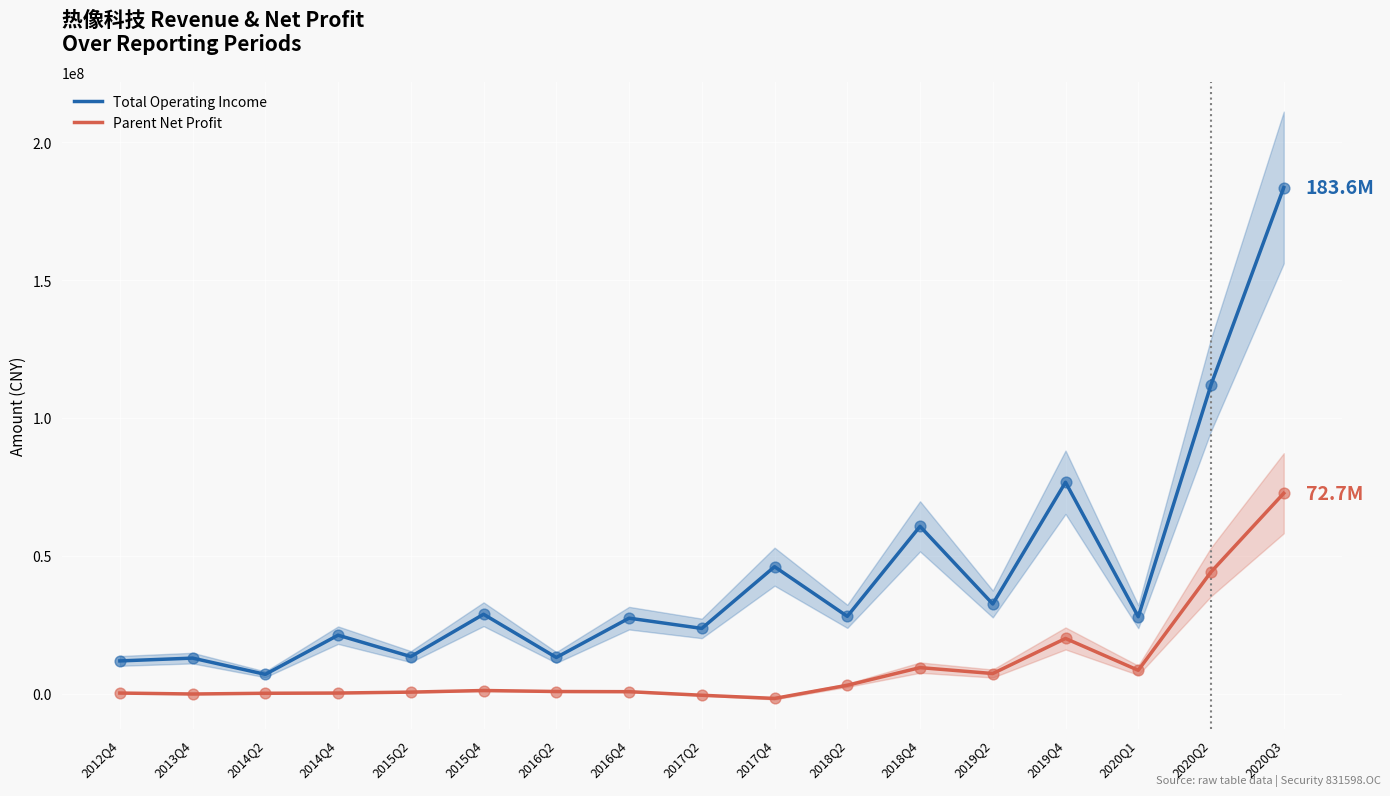

At which category is the sum across all series the highest?

2020Q3